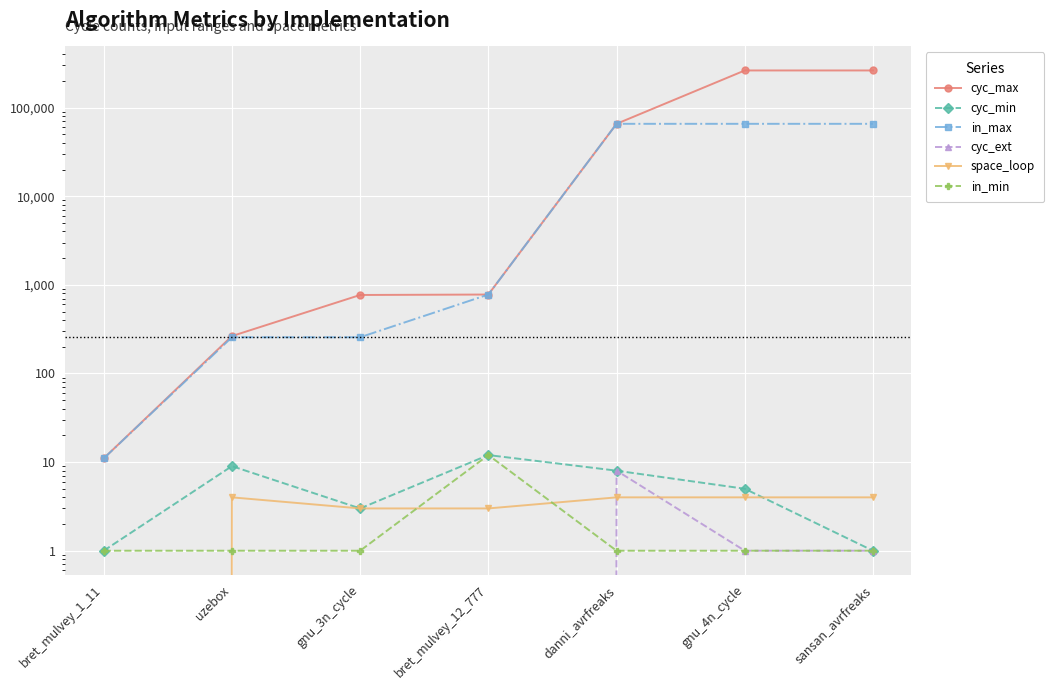

The cyc_max series shows 11 at bret_mulvey_1_11. True or false?

True